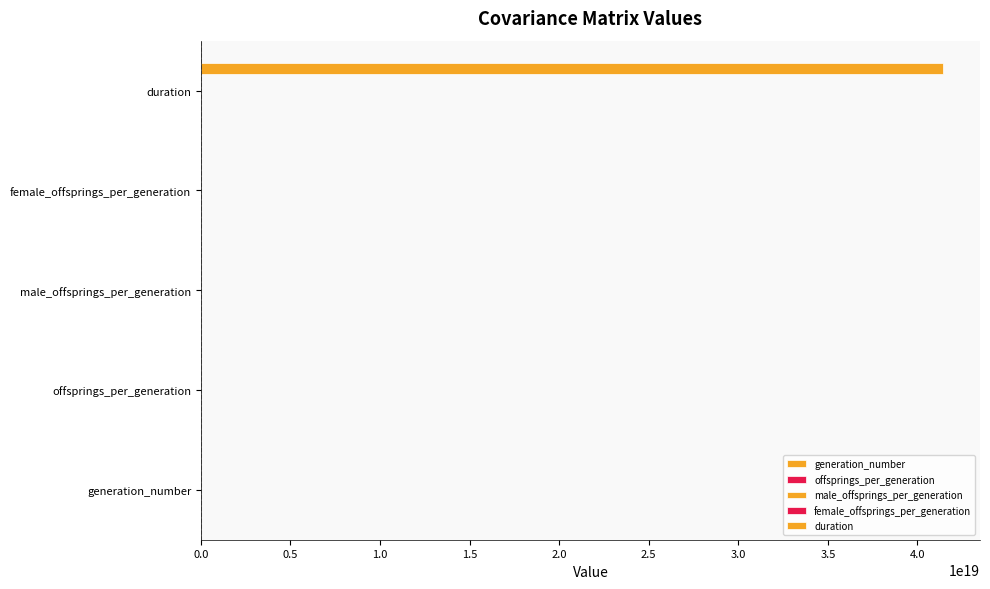

Count the number of categories in the chart.

5